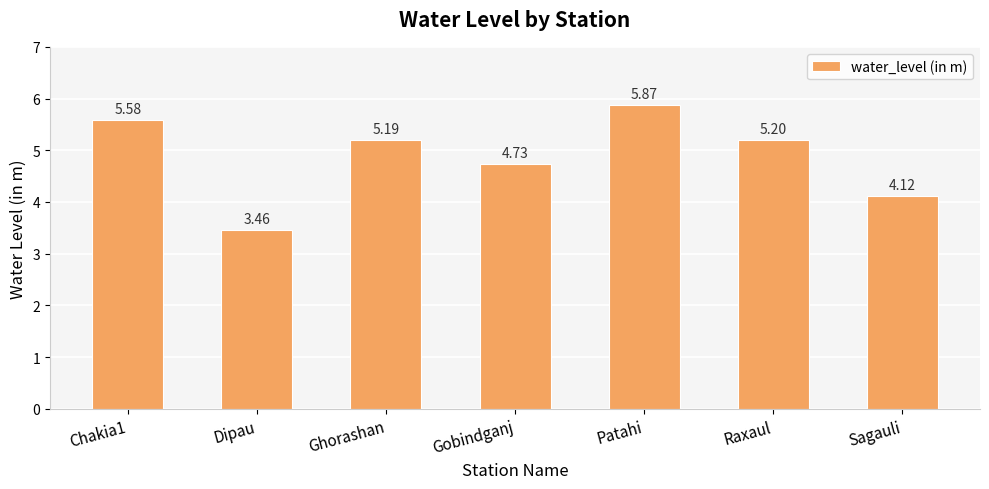

Approximately how many times larger is the value at Sagauli compared to Patahi?

0.7